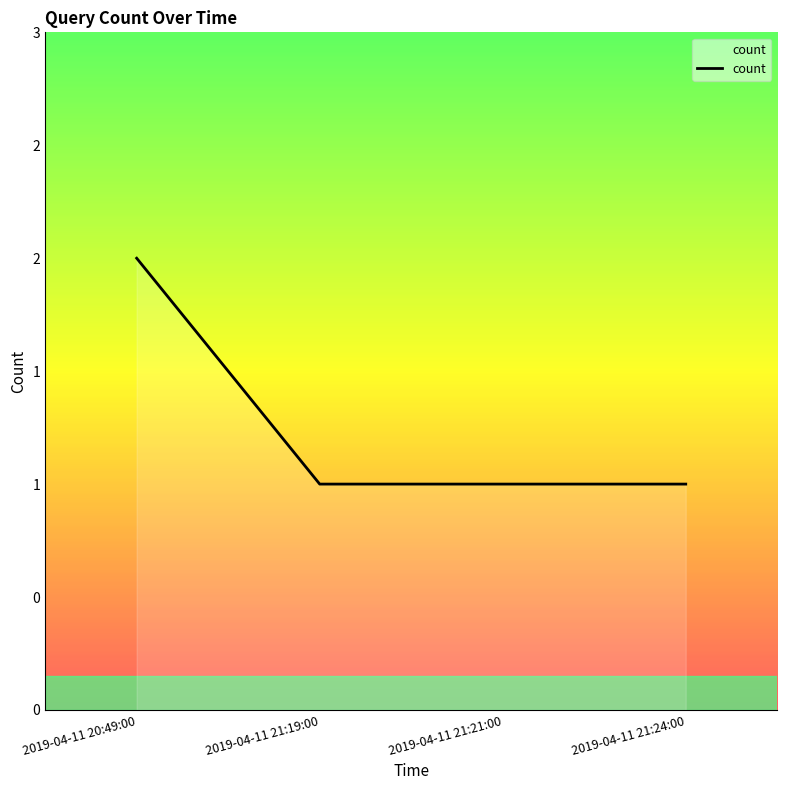

The value at 2019-04-11 21:24:00 is 1. True or false?

True